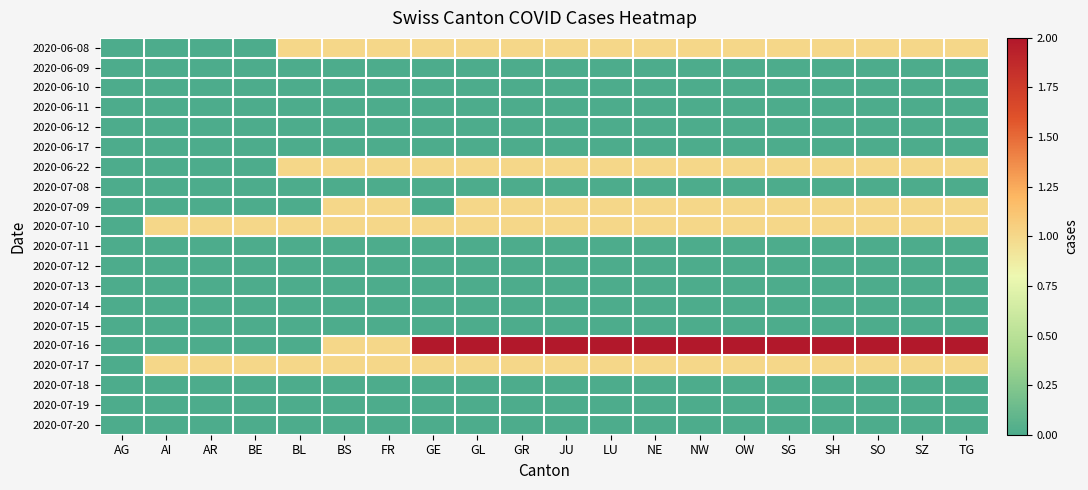

Reading left to right, list all the values displayed in this chart.

2020-06-08: AG=0	AI=0	AR=0	BE=0	BL=1	BS=1	FR=1	GE=1	GL=1	GR=1	JU=1	LU=1	NE=1	NW=1	OW=1	SG=1	SH=1	SO=1	SZ=1	TG=1
2020-06-09: AG=0	AI=0	AR=0	BE=0	BL=0	BS=0	FR=0	GE=0	GL=0	GR=0	JU=0	LU=0	NE=0	NW=0	OW=0	SG=0	SH=0	SO=0	SZ=0	TG=0
2020-06-10: AG=0	AI=0	AR=0	BE=0	BL=0	BS=0	FR=0	GE=0	GL=0	GR=0	JU=0	LU=0	NE=0	NW=0	OW=0	SG=0	SH=0	SO=0	SZ=0	TG=0
2020-06-11: AG=0	AI=0	AR=0	BE=0	BL=0	BS=0	FR=0	GE=0	GL=0	GR=0	JU=0	LU=0	NE=0	NW=0	OW=0	SG=0	SH=0	SO=0	SZ=0	TG=0
2020-06-12: AG=0	AI=0	AR=0	BE=0	BL=0	BS=0	FR=0	GE=0	GL=0	GR=0	JU=0	LU=0	NE=0	NW=0	OW=0	SG=0	SH=0	SO=0	SZ=0	TG=0
2020-06-17: AG=0	AI=0	AR=0	BE=0	BL=0	BS=0	FR=0	GE=0	GL=0	GR=0	JU=0	LU=0	NE=0	NW=0	OW=0	SG=0	SH=0	SO=0	SZ=0	TG=0
2020-06-22: AG=0	AI=0	AR=0	BE=0	BL=1	BS=1	FR=1	GE=1	GL=1	GR=1	JU=1	LU=1	NE=1	NW=1	OW=1	SG=1	SH=1	SO=1	SZ=1	TG=1
2020-07-08: AG=0	AI=0	AR=0	BE=0	BL=0	BS=0	FR=0	GE=0	GL=0	GR=0	JU=0	LU=0	NE=0	NW=0	OW=0	SG=0	SH=0	SO=0	SZ=0	TG=0
2020-07-09: AG=0	AI=0	AR=0	BE=0	BL=0	BS=1	FR=1	GE=0	GL=1	GR=1	JU=1	LU=1	NE=1	NW=1	OW=1	SG=1	SH=1	SO=1	SZ=1	TG=1
2020-07-10: AG=0	AI=1	AR=1	BE=1	BL=1	BS=1	FR=1	GE=1	GL=1	GR=1	JU=1	LU=1	NE=1	NW=1	OW=1	SG=1	SH=1	SO=1	SZ=1	TG=1
2020-07-11: AG=0	AI=0	AR=0	BE=0	BL=0	BS=0	FR=0	GE=0	GL=0	GR=0	JU=0	LU=0	NE=0	NW=0	OW=0	SG=0	SH=0	SO=0	SZ=0	TG=0
2020-07-12: AG=0	AI=0	AR=0	BE=0	BL=0	BS=0	FR=0	GE=0	GL=0	GR=0	JU=0	LU=0	NE=0	NW=0	OW=0	SG=0	SH=0	SO=0	SZ=0	TG=0
2020-07-13: AG=0	AI=0	AR=0	BE=0	BL=0	BS=0	FR=0	GE=0	GL=0	GR=0	JU=0	LU=0	NE=0	NW=0	OW=0	SG=0	SH=0	SO=0	SZ=0	TG=0
2020-07-14: AG=0	AI=0	AR=0	BE=0	BL=0	BS=0	FR=0	GE=0	GL=0	GR=0	JU=0	LU=0	NE=0	NW=0	OW=0	SG=0	SH=0	SO=0	SZ=0	TG=0
2020-07-15: AG=0	AI=0	AR=0	BE=0	BL=0	BS=0	FR=0	GE=0	GL=0	GR=0	JU=0	LU=0	NE=0	NW=0	OW=0	SG=0	SH=0	SO=0	SZ=0	TG=0
2020-07-16: AG=0	AI=0	AR=0	BE=0	BL=0	BS=1	FR=1	GE=2	GL=2	GR=2	JU=2	LU=2	NE=2	NW=2	OW=2	SG=2	SH=2	SO=2	SZ=2	TG=2
2020-07-17: AG=0	AI=1	AR=1	BE=1	BL=1	BS=1	FR=1	GE=1	GL=1	GR=1	JU=1	LU=1	NE=1	NW=1	OW=1	SG=1	SH=1	SO=1	SZ=1	TG=1
2020-07-18: AG=0	AI=0	AR=0	BE=0	BL=0	BS=0	FR=0	GE=0	GL=0	GR=0	JU=0	LU=0	NE=0	NW=0	OW=0	SG=0	SH=0	SO=0	SZ=0	TG=0
2020-07-19: AG=0	AI=0	AR=0	BE=0	BL=0	BS=0	FR=0	GE=0	GL=0	GR=0	JU=0	LU=0	NE=0	NW=0	OW=0	SG=0	SH=0	SO=0	SZ=0	TG=0
2020-07-20: AG=0	AI=0	AR=0	BE=0	BL=0	BS=0	FR=0	GE=0	GL=0	GR=0	JU=0	LU=0	NE=0	NW=0	OW=0	SG=0	SH=0	SO=0	SZ=0	TG=0